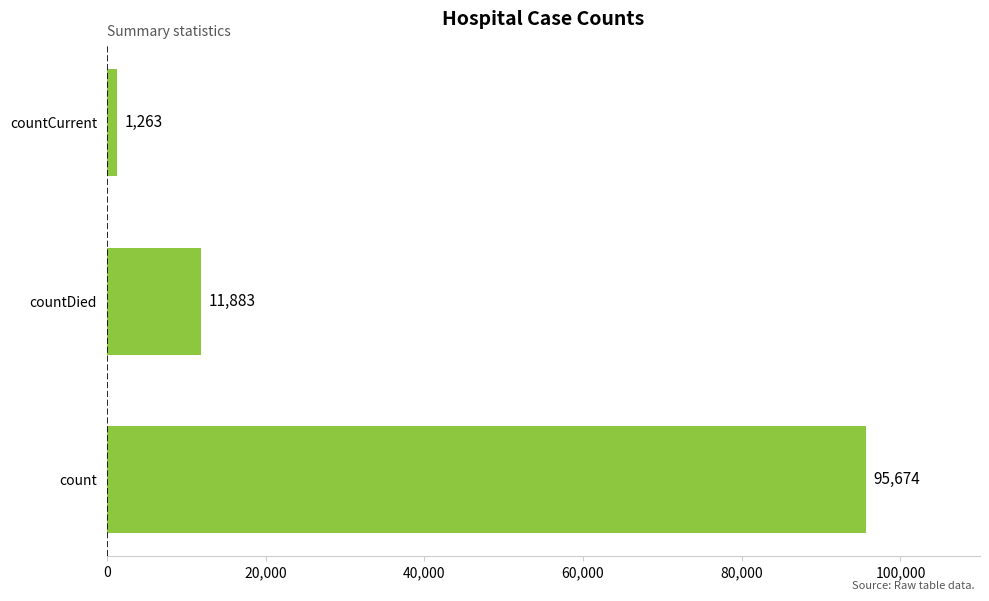

Is it true that the value at countCurrent is 1263?

True